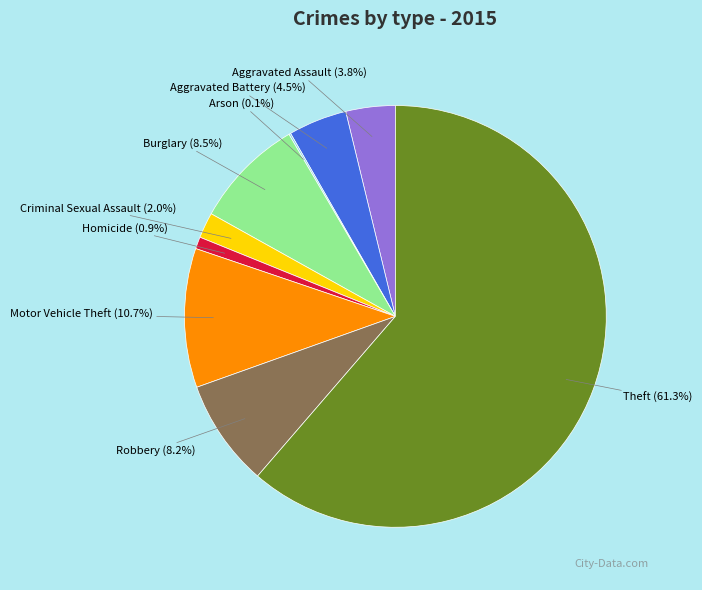

Is it true that Theft is 56% of the pie?

False